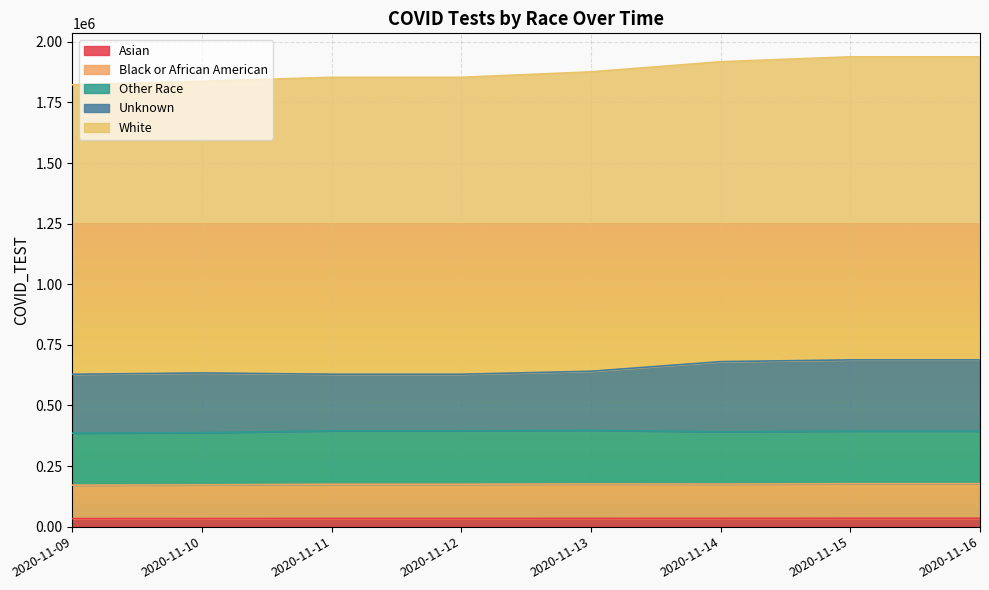

What is the total value across all series at 2020-11-15?

1938289